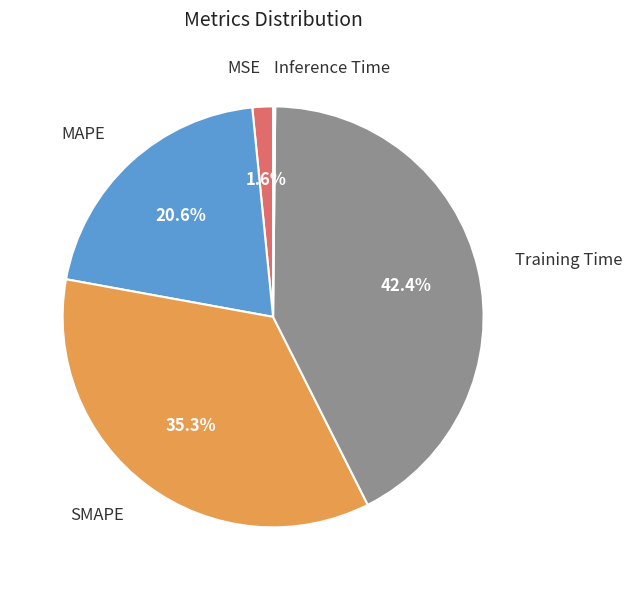

Is there a majority slice in this chart?

No